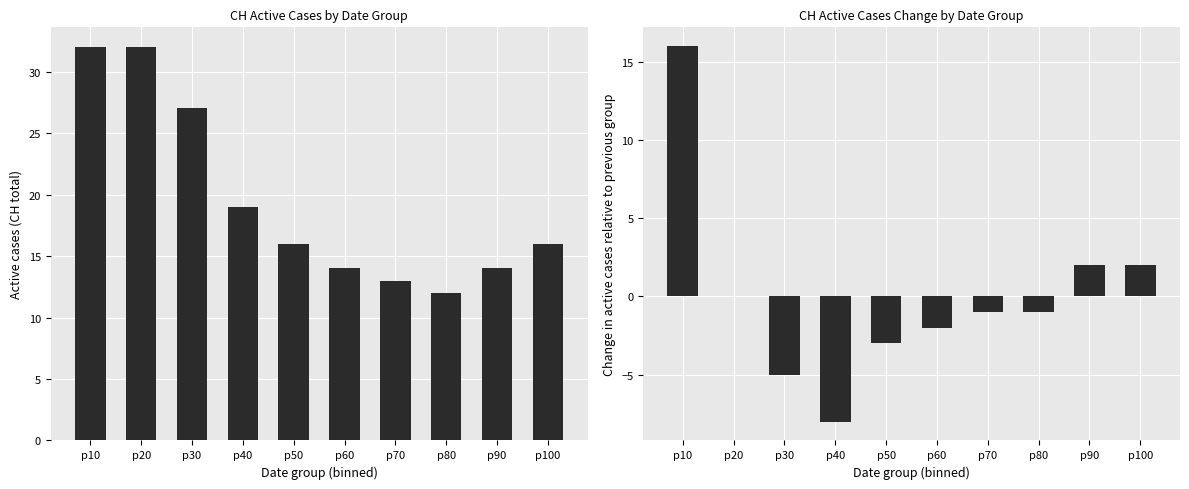

What is the value of the CH_diff bar at the 7th from the left?

-1